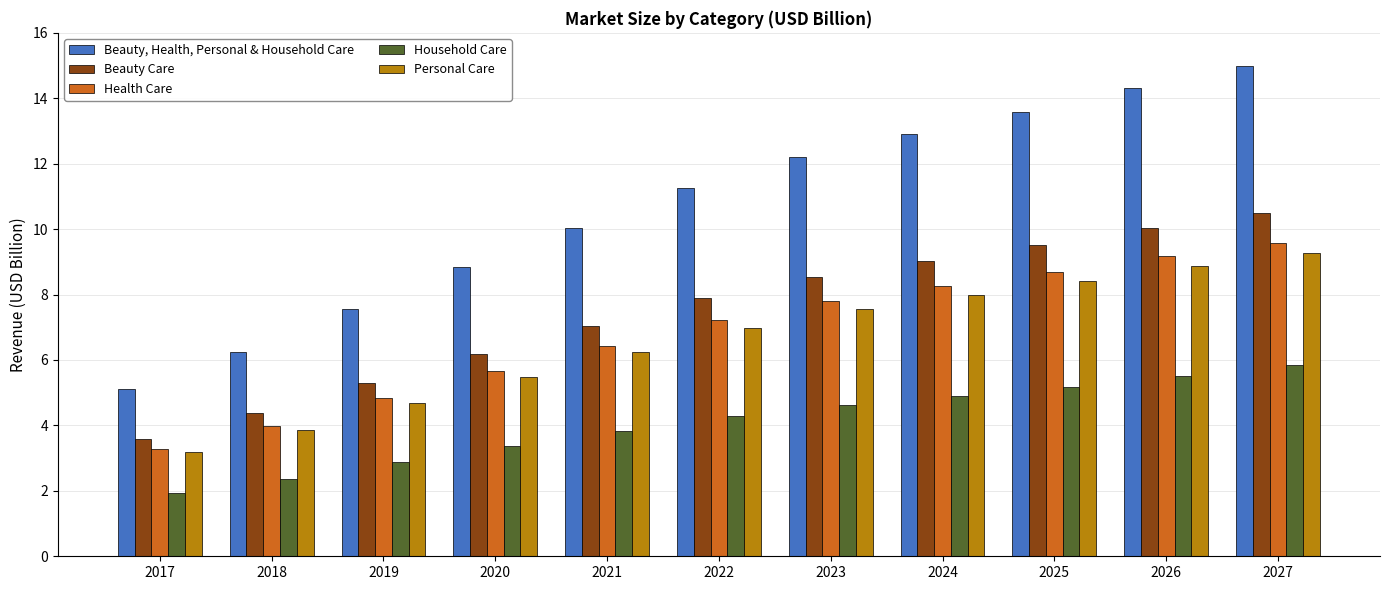

Where is Personal Care nearest to the value 6?

2021